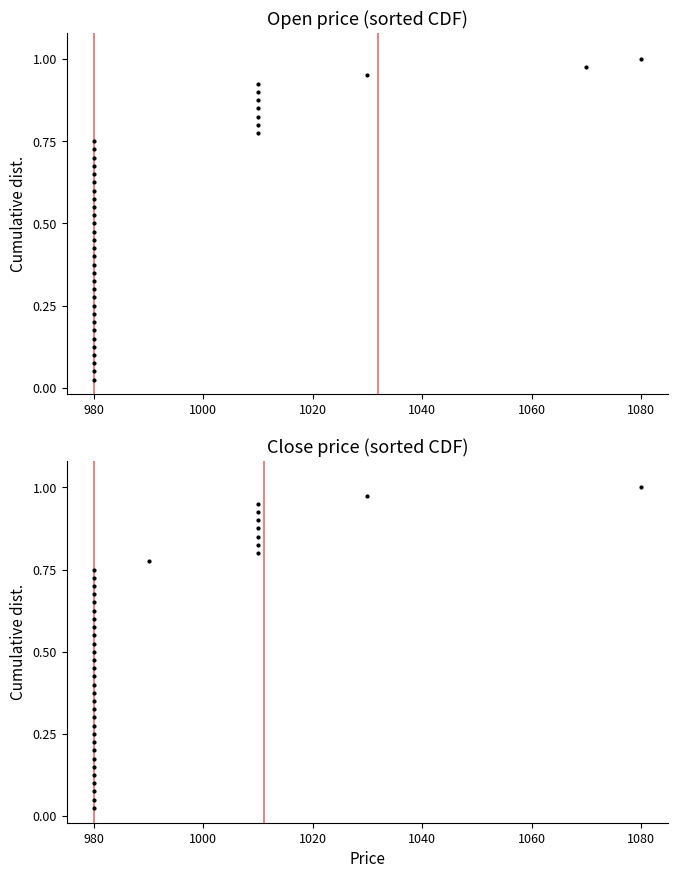

At which category is the sum across all series the highest?

1080